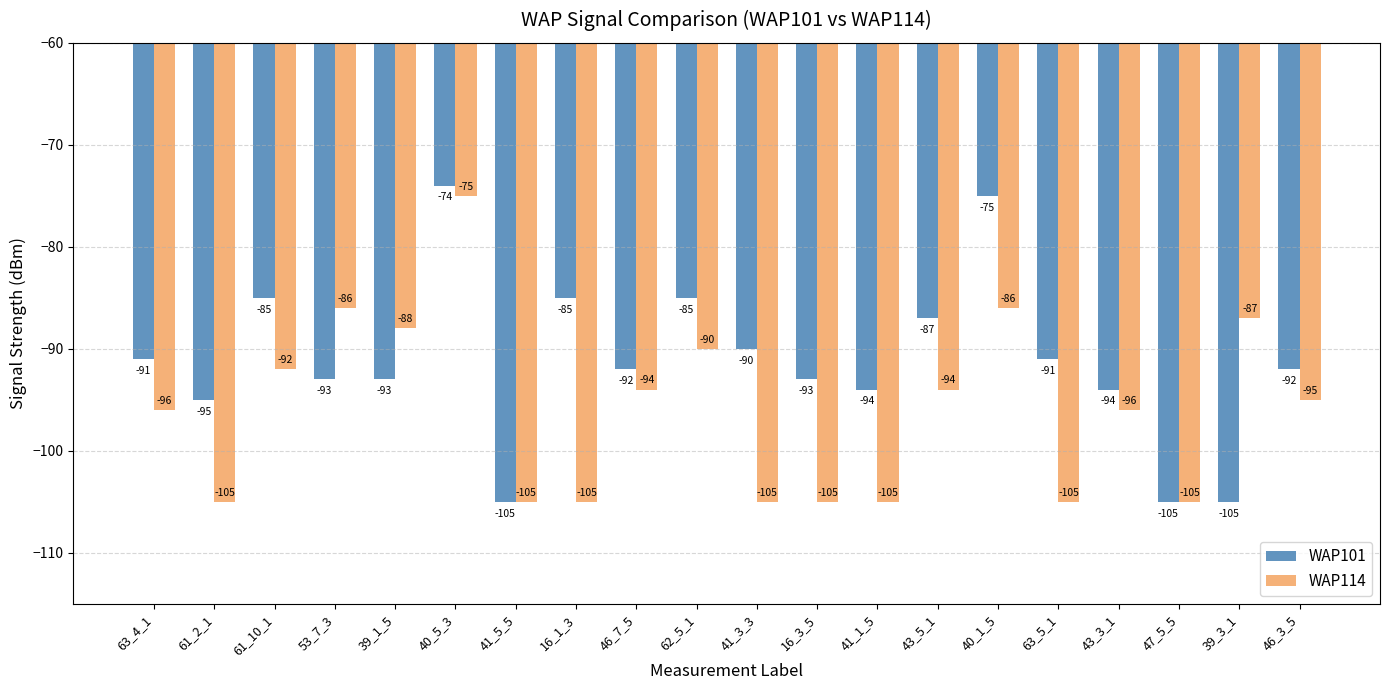

Reading right to left, extract all data points from this chart.

WAP101: 46_3_5=-92	39_3_1=-105	47_5_5=-105	43_3_1=-94	63_5_1=-91	40_1_5=-75	43_5_1=-87	41_1_5=-94	16_3_5=-93	41_3_3=-90	62_5_1=-85	46_7_5=-92	16_1_3=-85	41_5_5=-105	40_5_3=-74	39_1_5=-93	53_7_3=-93	61_10_1=-85	61_2_1=-95	63_4_1=-91
WAP114: 46_3_5=-95	39_3_1=-87	47_5_5=-105	43_3_1=-96	63_5_1=-105	40_1_5=-86	43_5_1=-94	41_1_5=-105	16_3_5=-105	41_3_3=-105	62_5_1=-90	46_7_5=-94	16_1_3=-105	41_5_5=-105	40_5_3=-75	39_1_5=-88	53_7_3=-86	61_10_1=-92	61_2_1=-105	63_4_1=-96